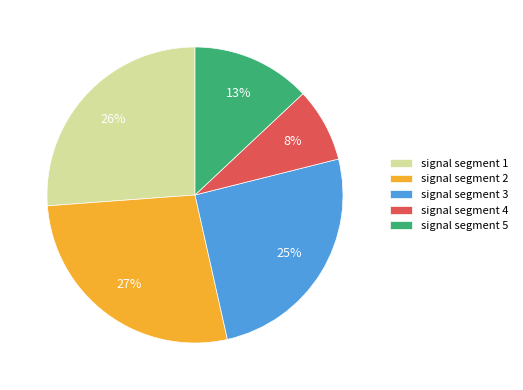

Rank the categories by value from lowest to highest.

signal segment 4, signal segment 5, signal segment 3, signal segment 1, signal segment 2